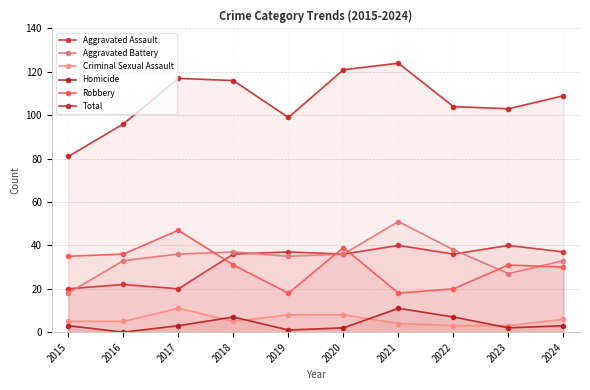

At 2022, list the series in order from smallest to largest.

Criminal Sexual Assault, Homicide, Robbery, Aggravated Assault, Aggravated Battery, Total